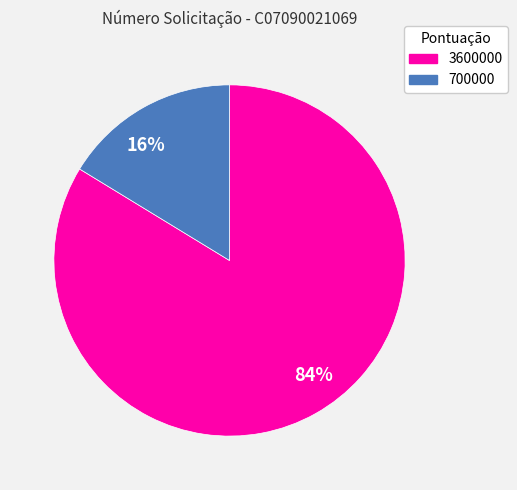

To the nearest percent, what is the combined percentage of 3600000 and 700000?

100%